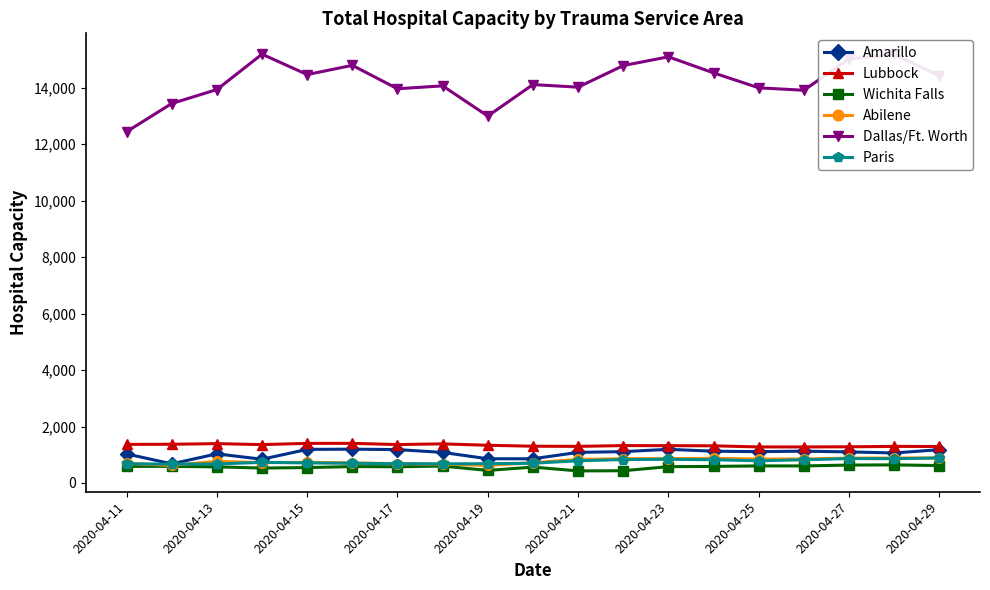

True or false: Abilene and Lubbock cross at least once.

False